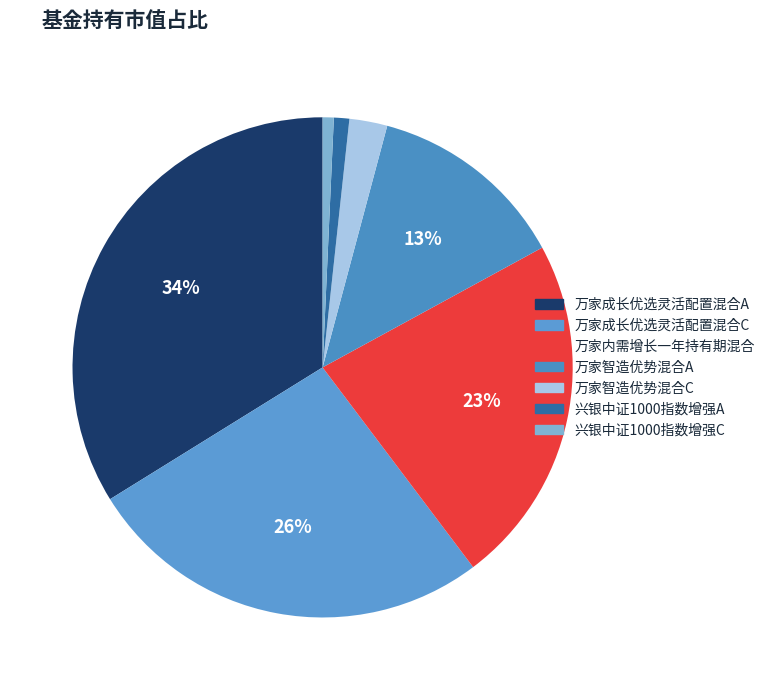

To the nearest percent, what portion does 万家智造优势混合C represent?

2%